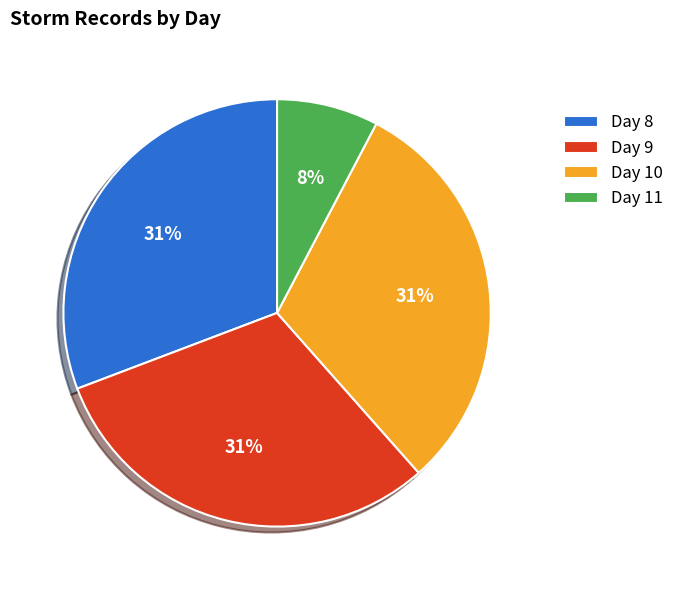

What is the ratio of the value at Day 10 to the value at Day 8?

1.0